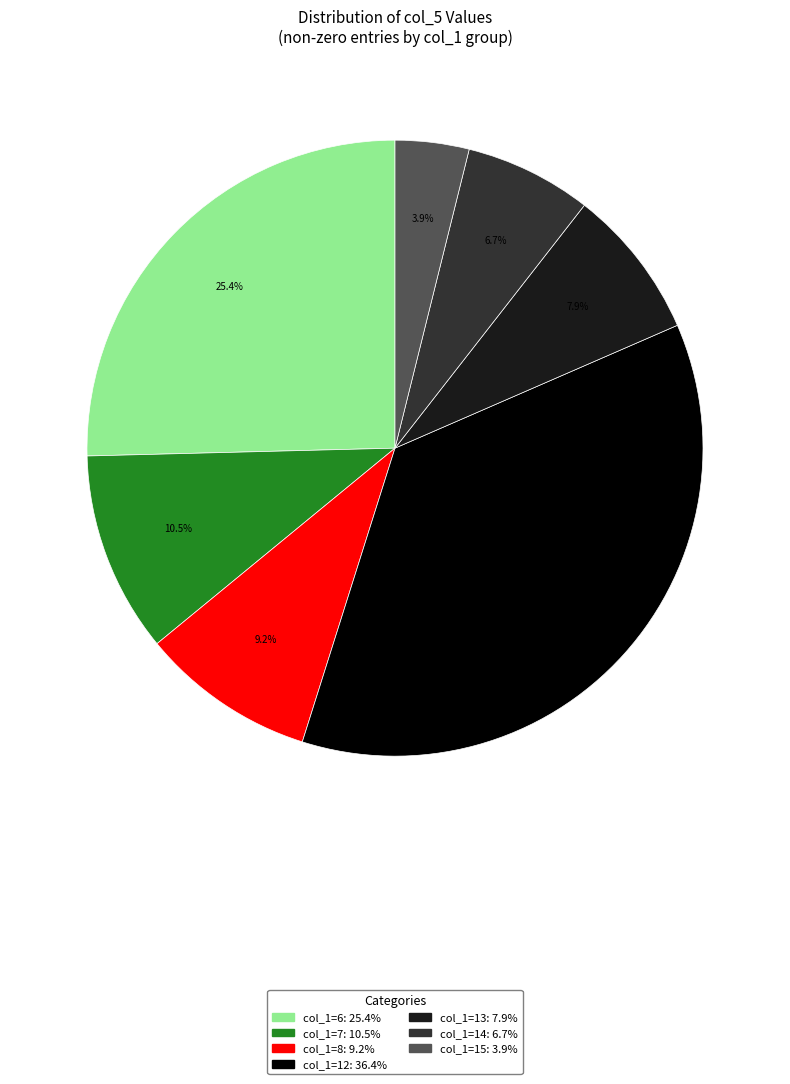

Is there a majority slice in this chart?

No